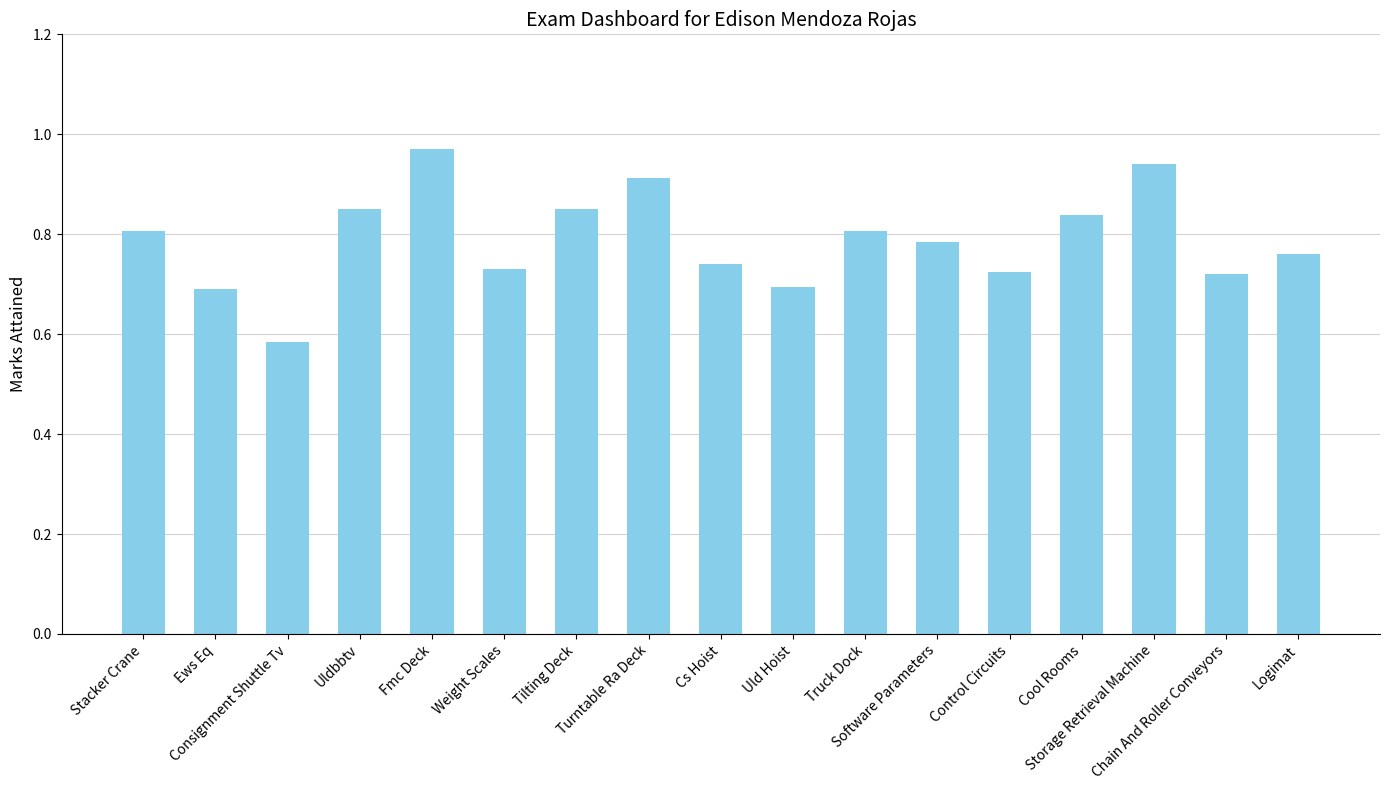

How many data points does each series have?

17